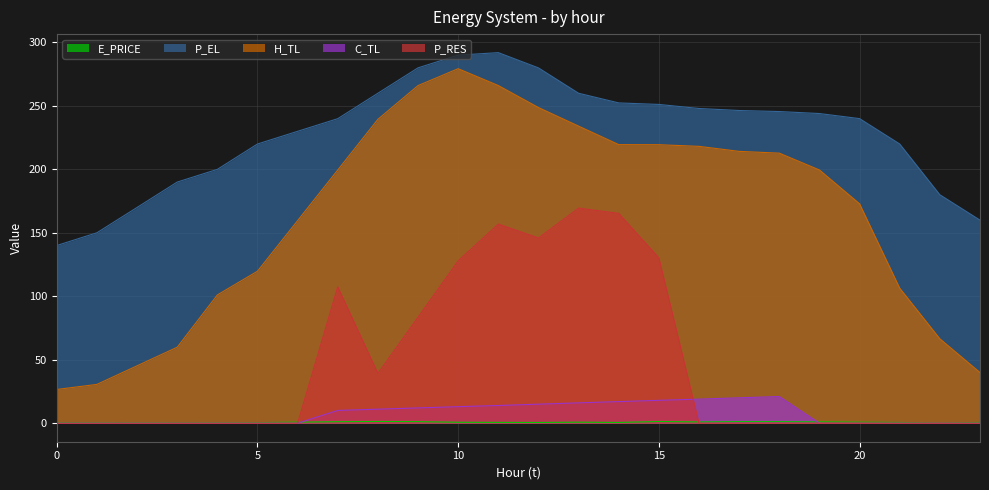

True or false: E_PRICE and H_TL intersect in this chart.

False